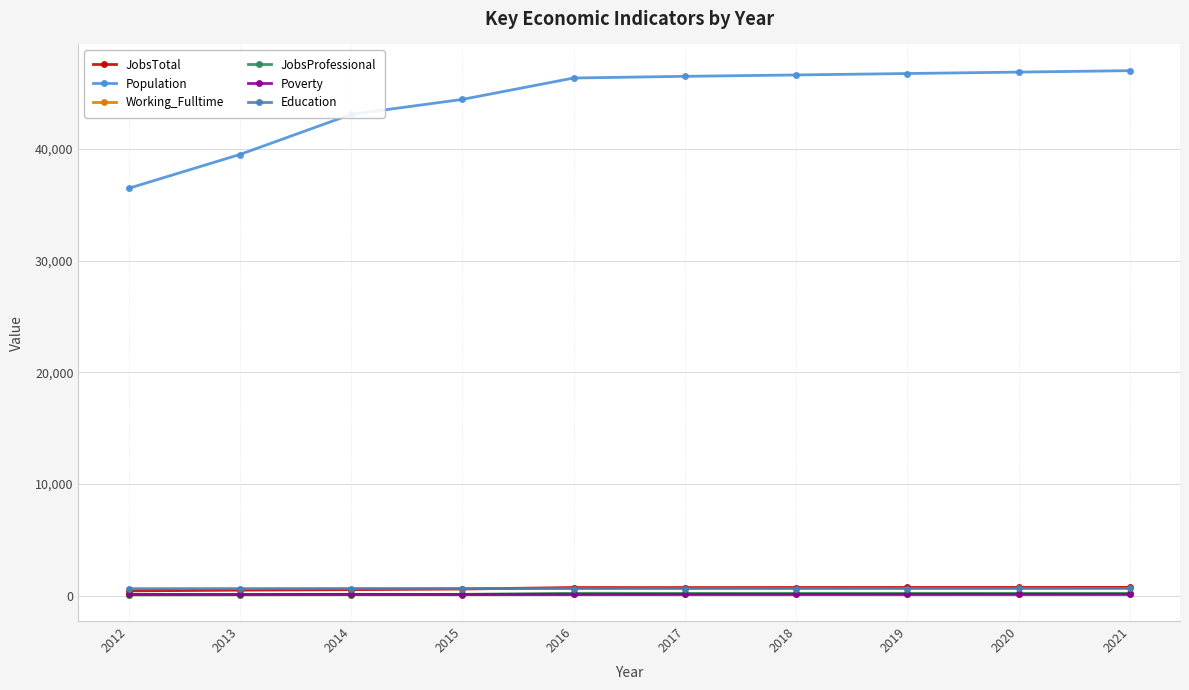

The value of Working_Fulltime at 2019 is 237. True or false?

False